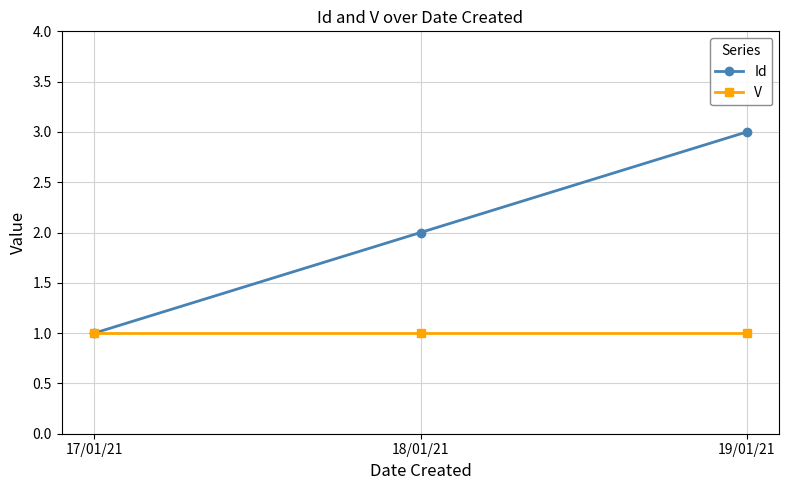

Does the chart display data point markers on the line(s)?

Yes